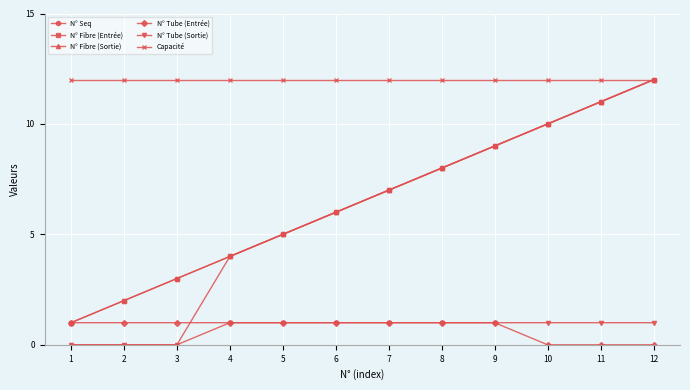

Reading left to right, transcribe all the data shown in this chart.

N° Seq: 1=1	2=2	3=3	4=4	5=5	6=6	7=7	8=8	9=9	10=10	11=11	12=12
N° Fibre (Entrée): 1=1	2=2	3=3	4=4	5=5	6=6	7=7	8=8	9=9	10=10	11=11	12=12
N° Fibre (Sortie): 1=0	2=0	3=0	4=4	5=5	6=6	7=7	8=8	9=9	10=10	11=11	12=12
N° Tube (Entrée): 1=1	2=1	3=1	4=1	5=1	6=1	7=1	8=1	9=1	10=0	11=0	12=0
N° Tube (Sortie): 1=0	2=0	3=0	4=1	5=1	6=1	7=1	8=1	9=1	10=1	11=1	12=1
Capacité: 1=12	2=12	3=12	4=12	5=12	6=12	7=12	8=12	9=12	10=12	11=12	12=12